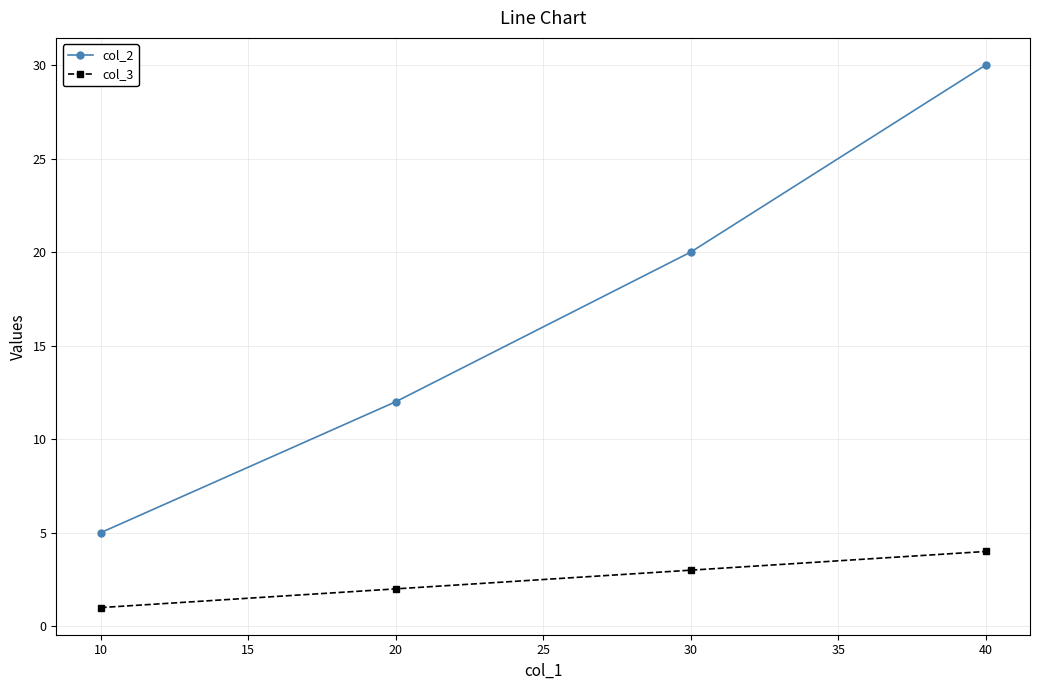

At which category is the sum across all series the highest?

40